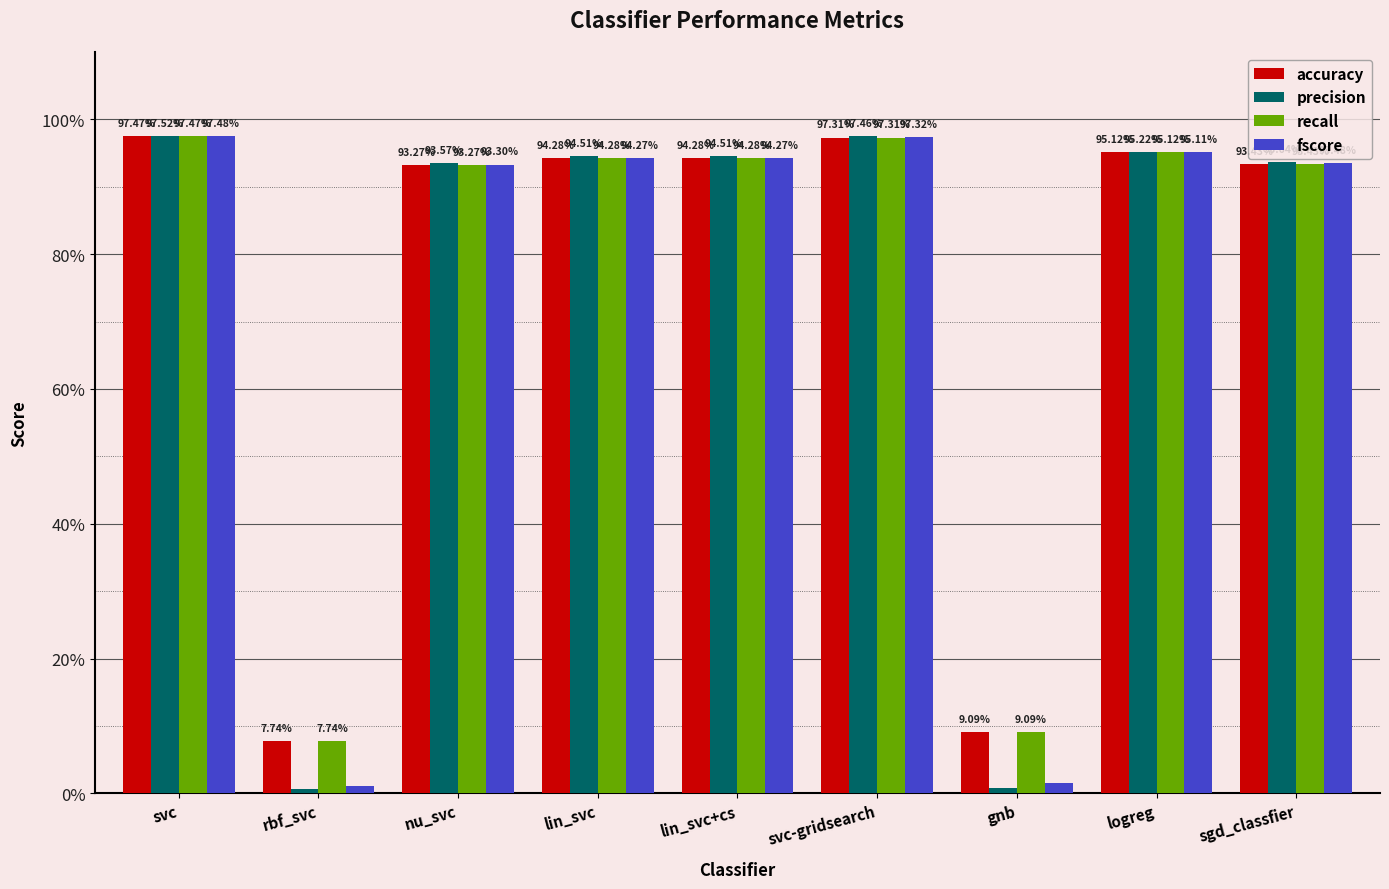

What are all the series names shown in the legend?

accuracy, precision, recall, fscore